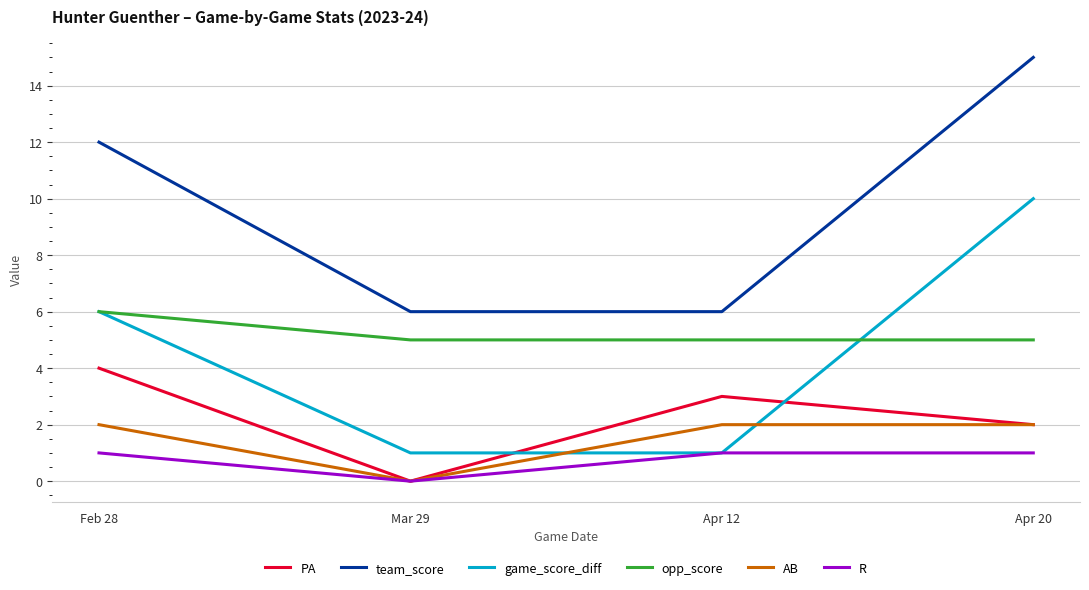

What position from the left is Feb 28?

1